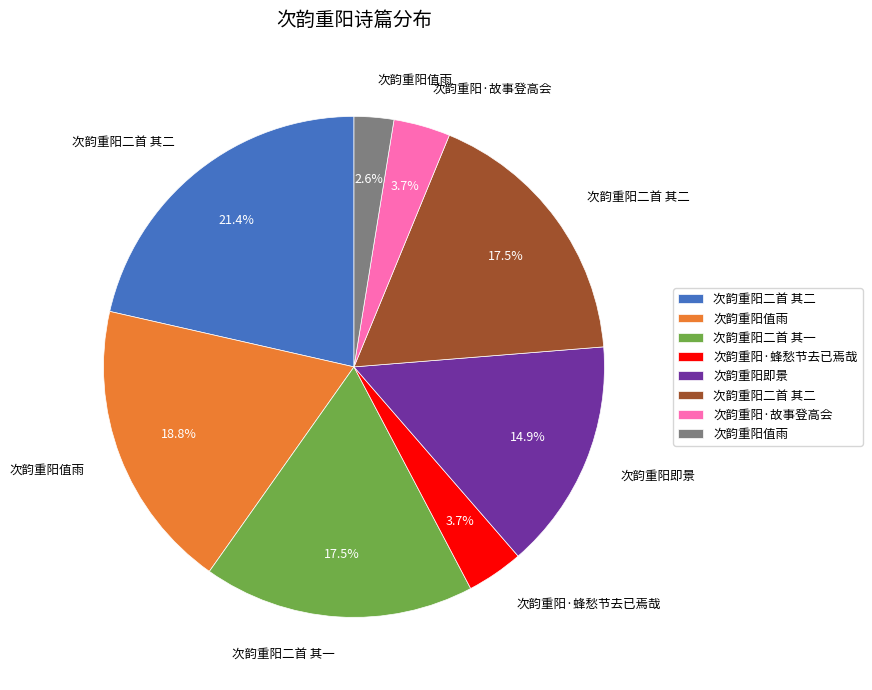

Does any single category account for the majority?

No